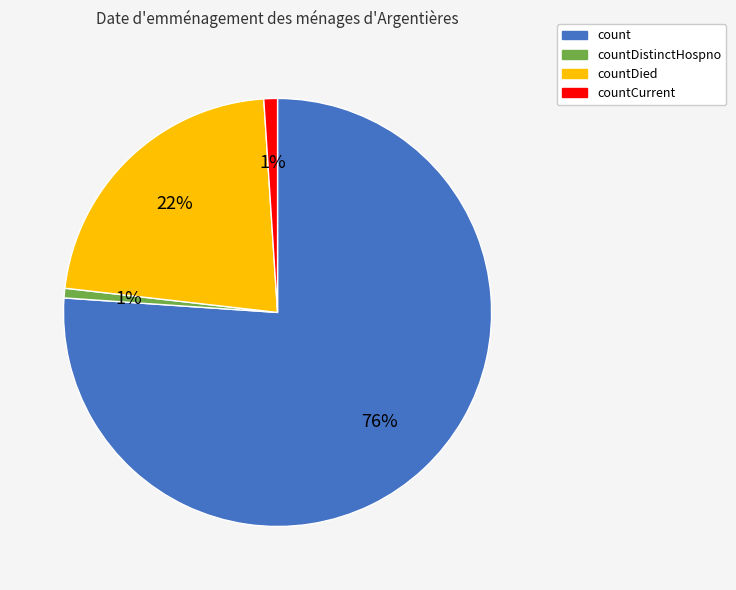

To the nearest percent, what portion does countDied represent?

22%